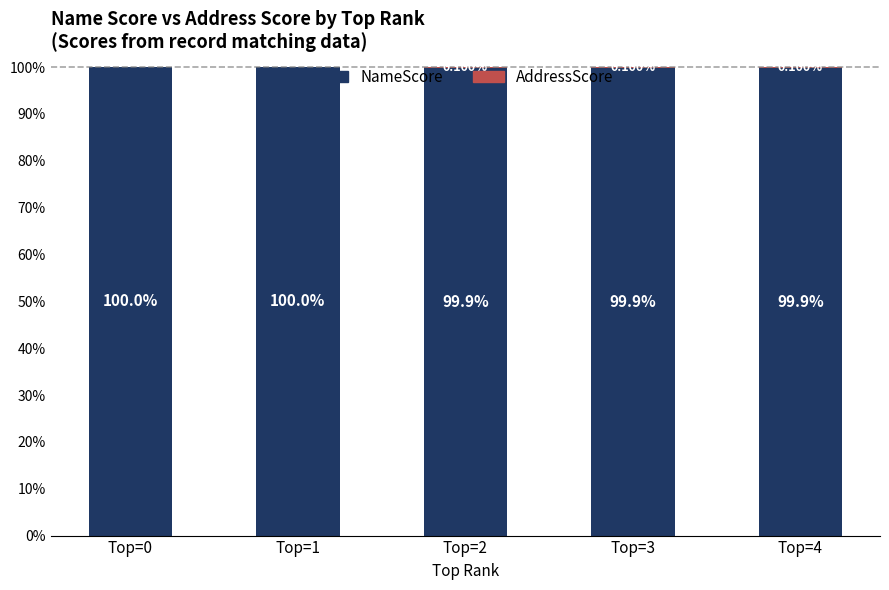

What is the total value across all series at Top=4?

100.0